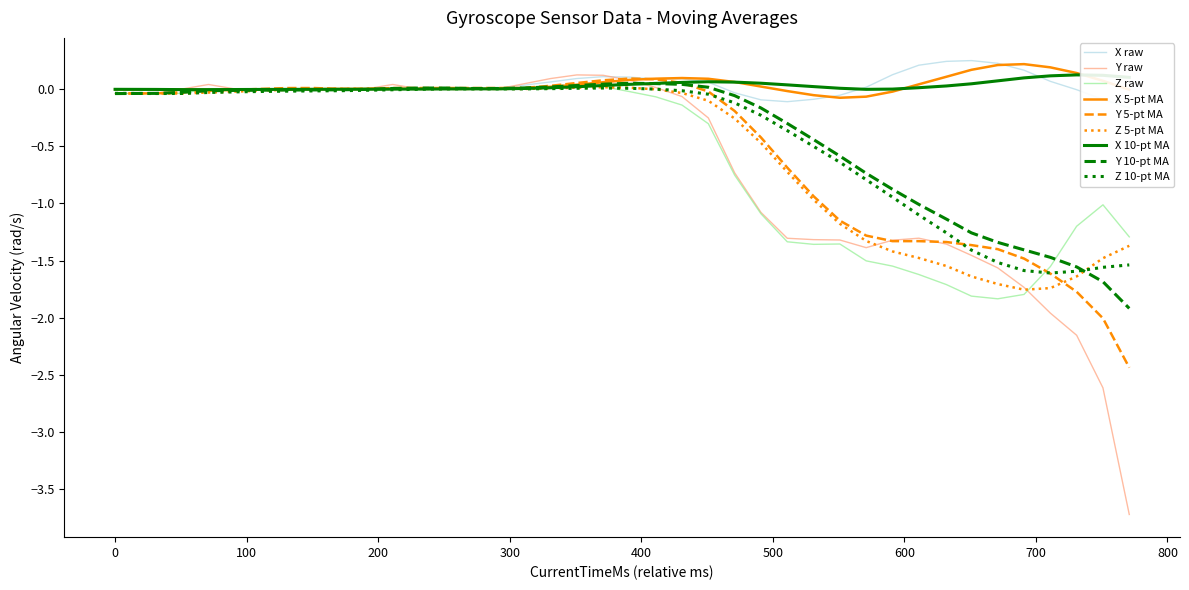

True or false: X and Y intersect in this chart.

True